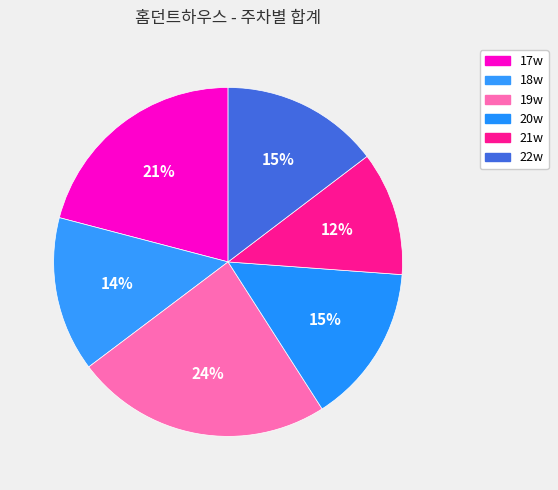

Rank the categories by value from highest to lowest.

19w, 17w, 20w, 22w, 18w, 21w